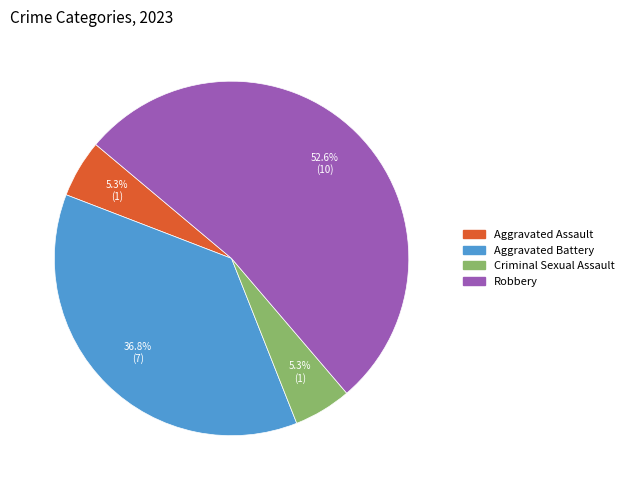

Count the number of slices in the pie.

4